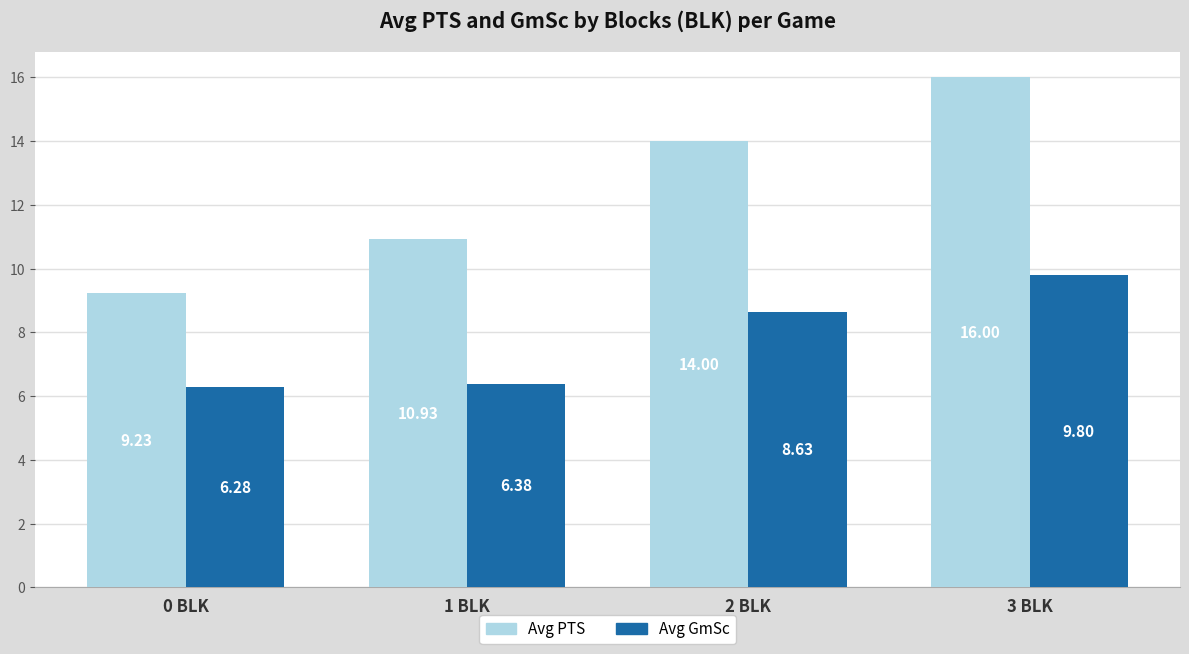

Reading left to right, transcribe all the data shown in this chart.

Avg PTS: 9.2	10.9	14.0	16.0
Avg GmSc: 6.3	6.4	8.6	9.8